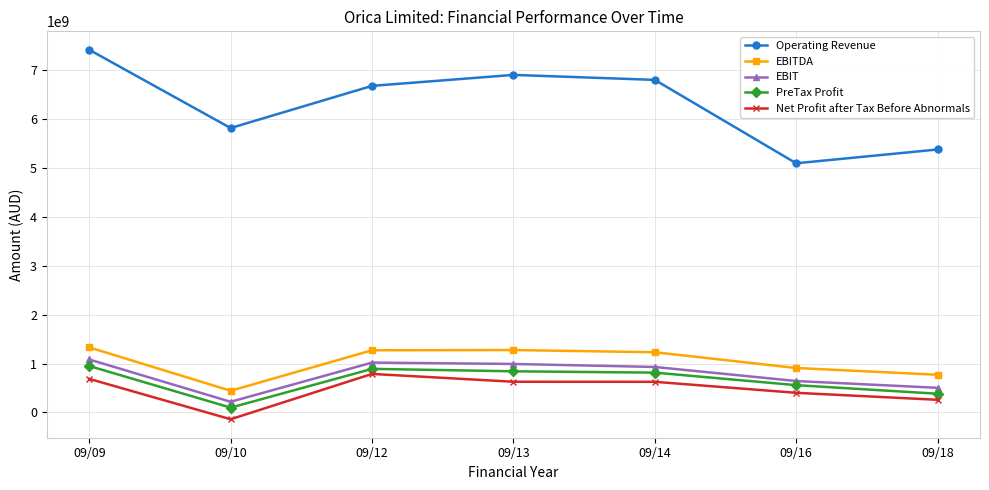

True or false: Operating Revenue has more than 0 points higher than both neighbors.

True